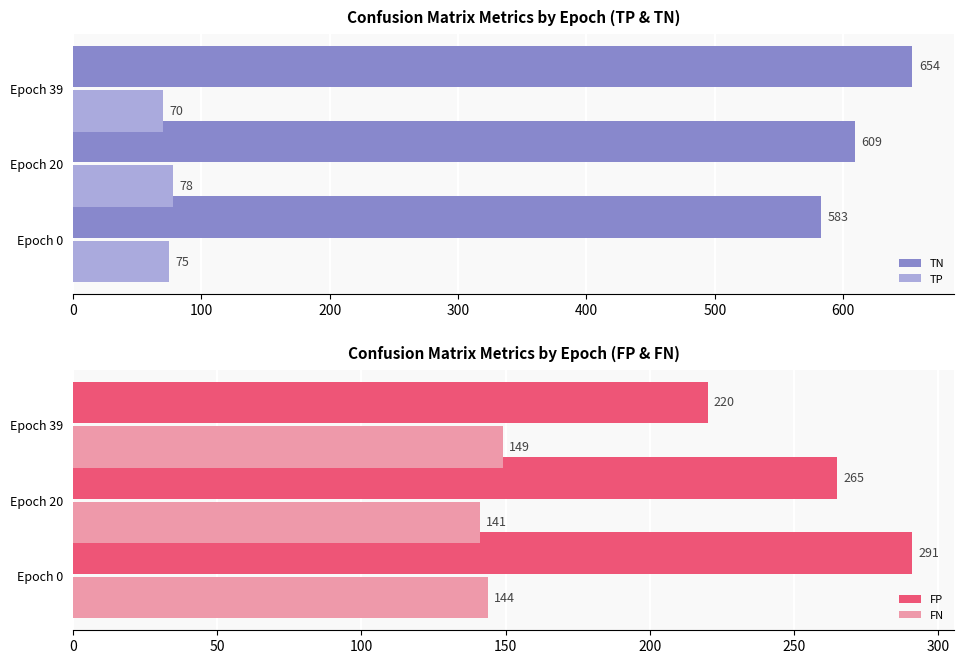

Are the bars horizontal?

Yes